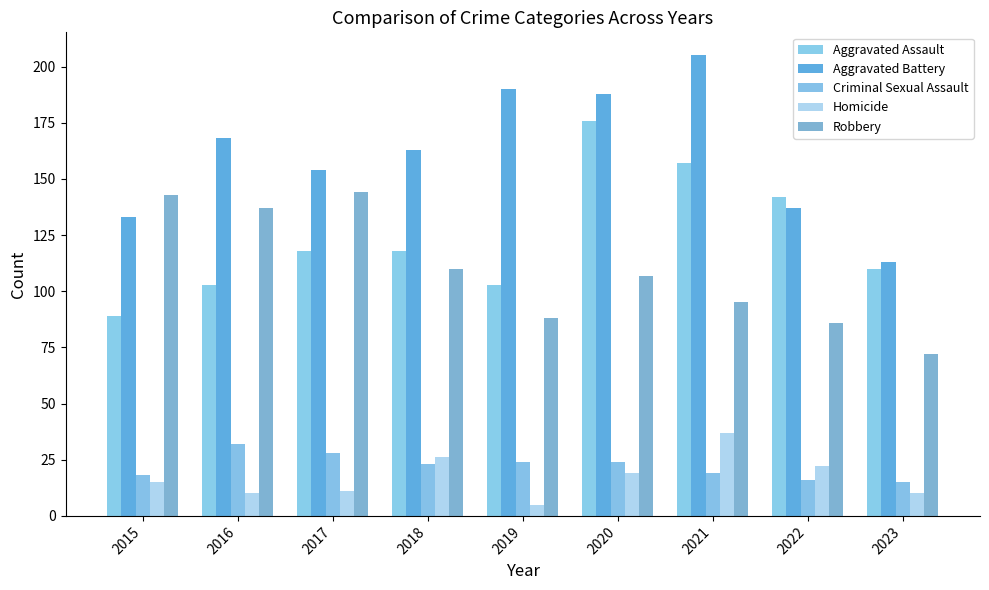

At which label does Homicide reach its minimum?

2019